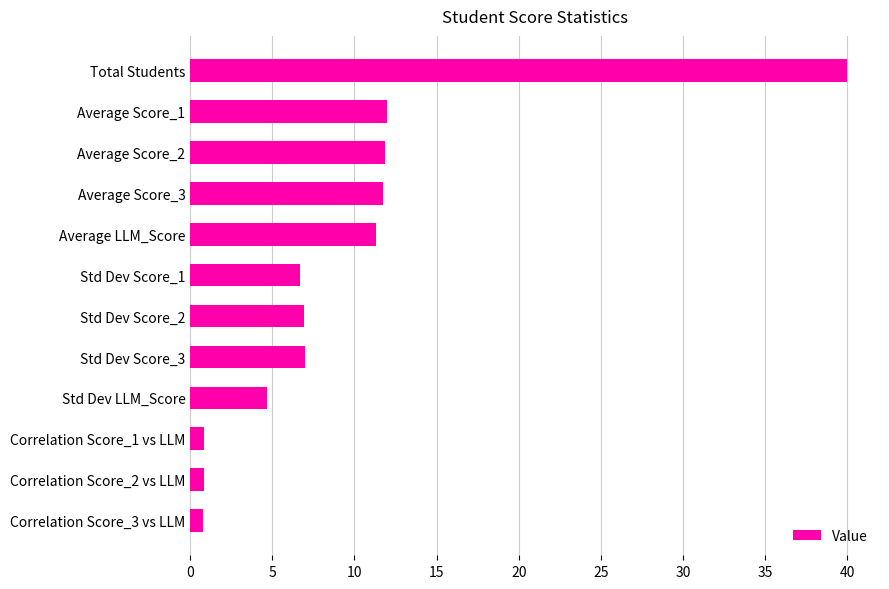

What is the greatest value displayed?

40.0